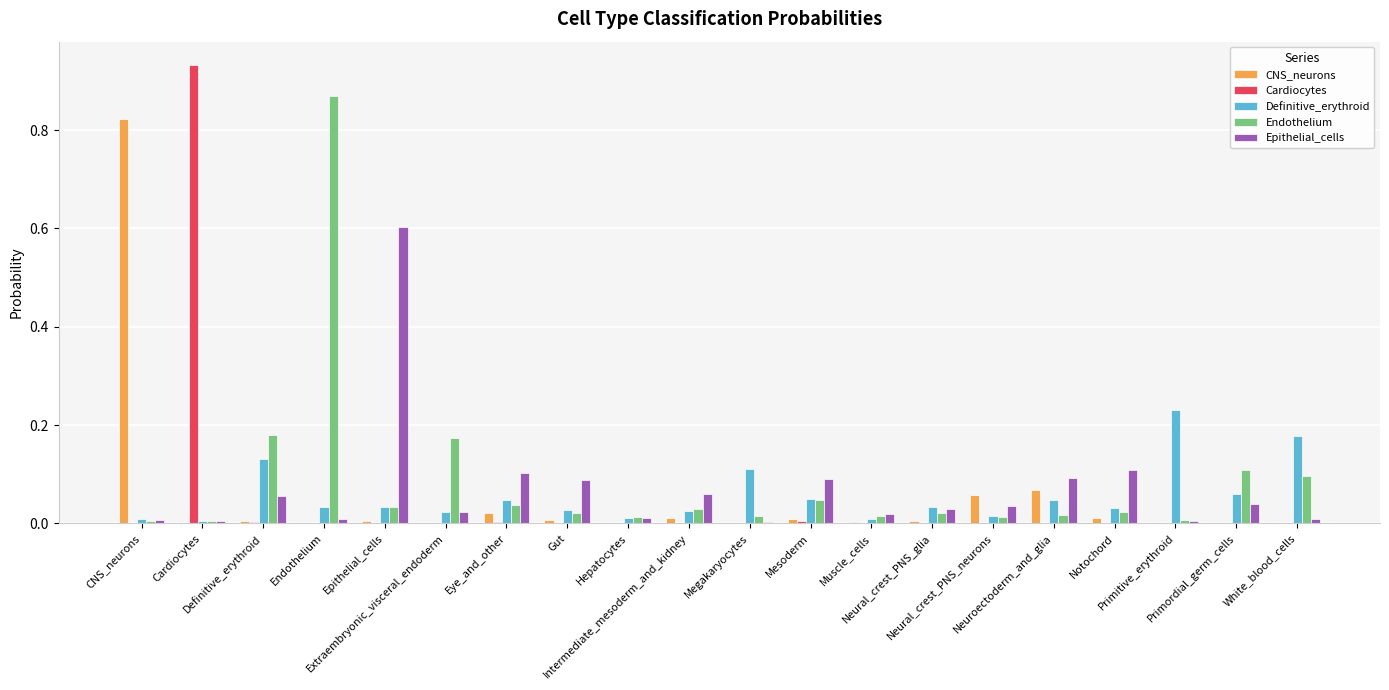

At how many categories does at least one series exceed 0?

20